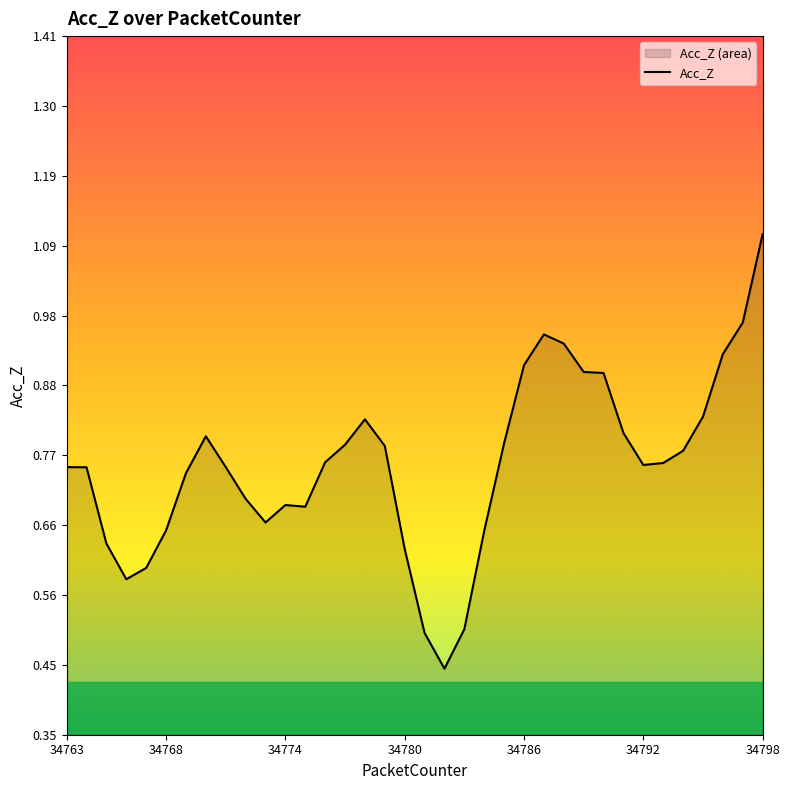

What is the minimum value shown in the chart?

0.4